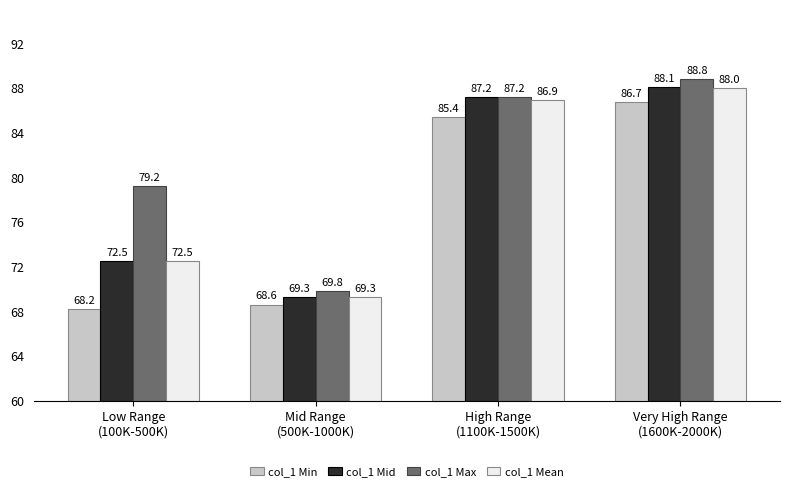

Reading right to left, transcribe all the data shown in this chart.

col_1 Min: Very High Range
(1600K-2000K)=86.7	High Range
(1100K-1500K)=85.4	Mid Range
(500K-1000K)=68.6	Low Range
(100K-500K)=68.2
col_1 Mid: Very High Range
(1600K-2000K)=88.1	High Range
(1100K-1500K)=87.2	Mid Range
(500K-1000K)=69.3	Low Range
(100K-500K)=72.5
col_1 Max: Very High Range
(1600K-2000K)=88.8	High Range
(1100K-1500K)=87.2	Mid Range
(500K-1000K)=69.8	Low Range
(100K-500K)=79.2
col_1 Mean: Very High Range
(1600K-2000K)=88.0	High Range
(1100K-1500K)=86.9	Mid Range
(500K-1000K)=69.3	Low Range
(100K-500K)=72.5